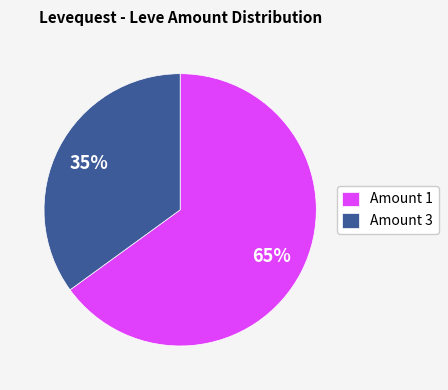

How many slices are in this pie chart?

2